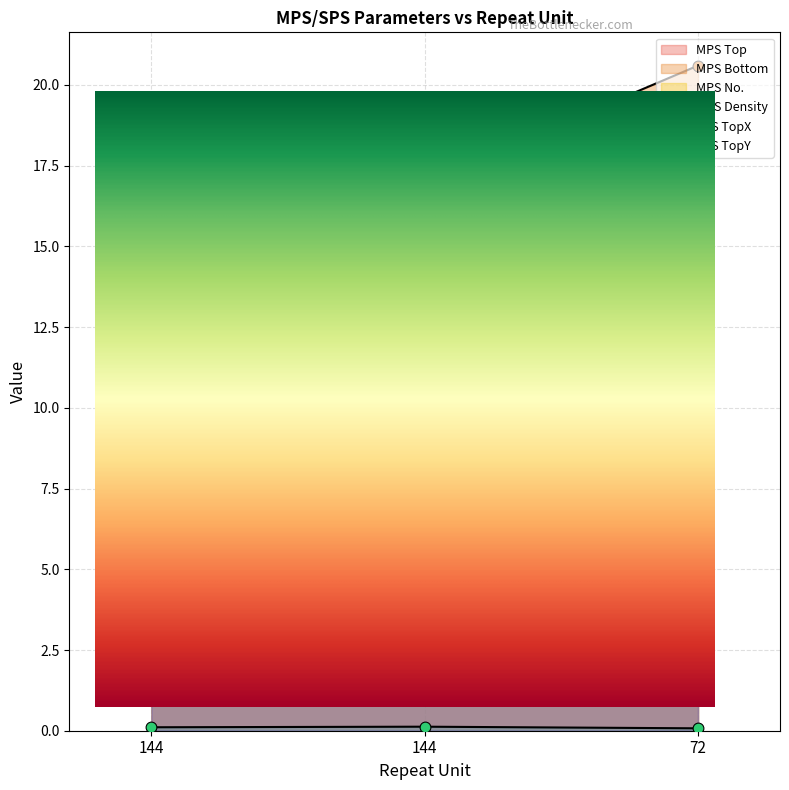

Which series reaches the maximum Y coordinate?

MPS Bottom